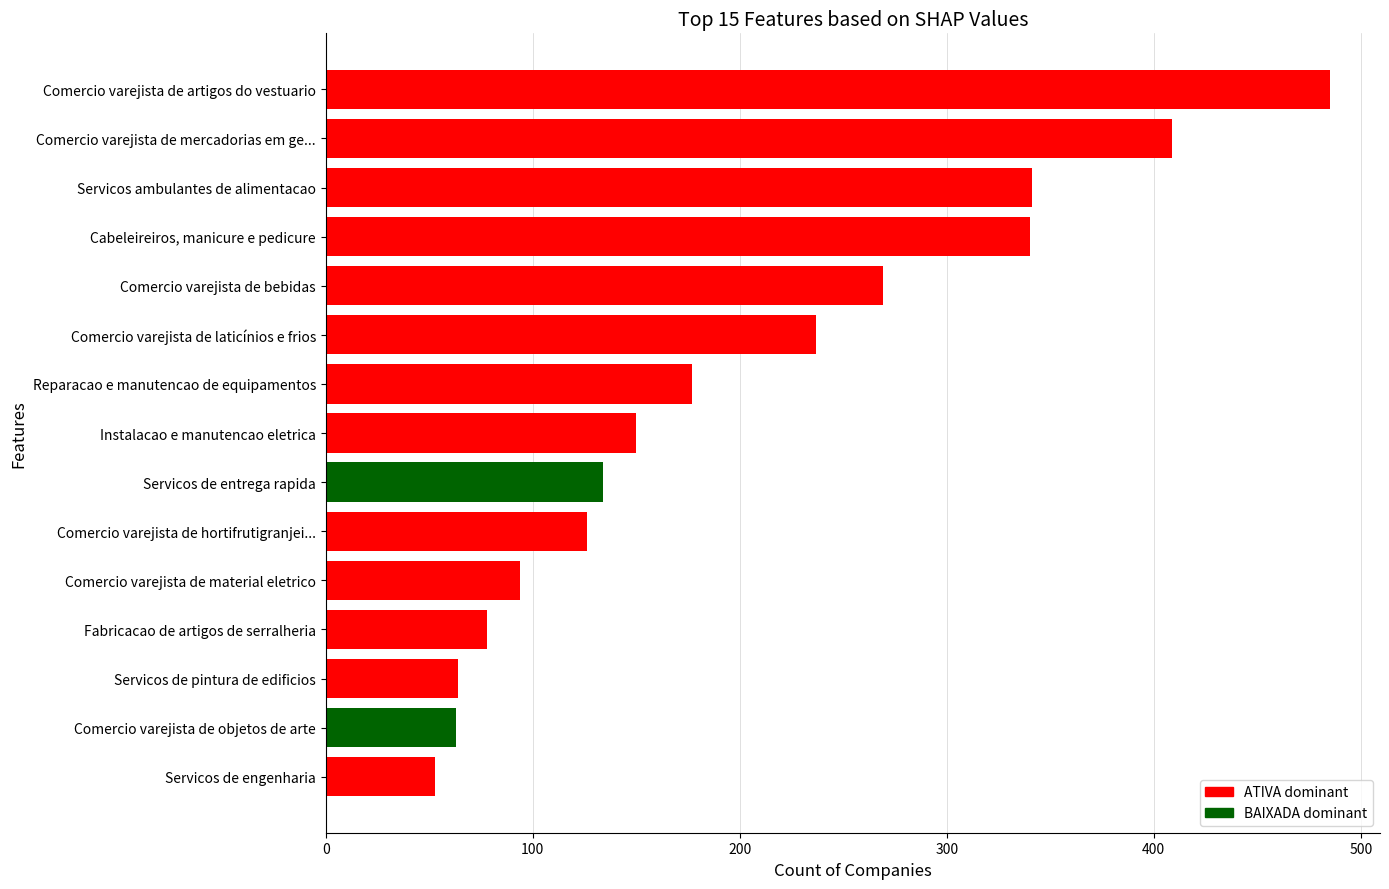

What is the approximate value at Comercio varejista de mercadorias em ge...?

409